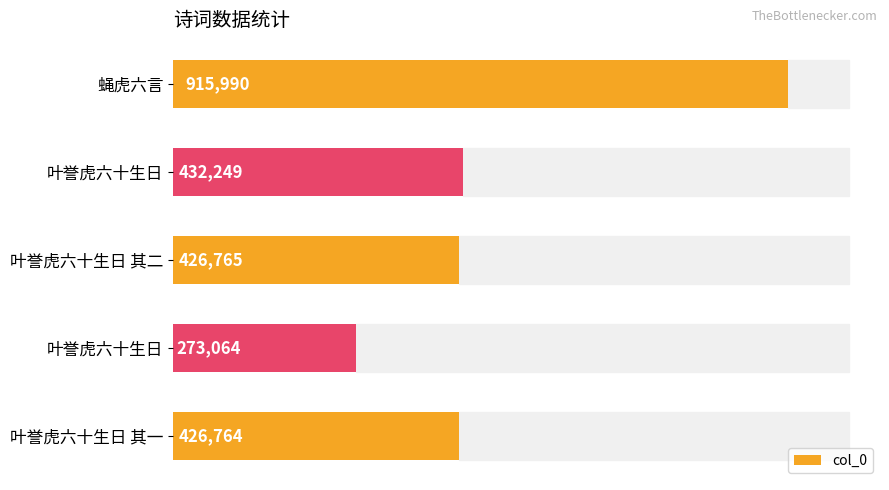

Are the bars horizontal?

Yes